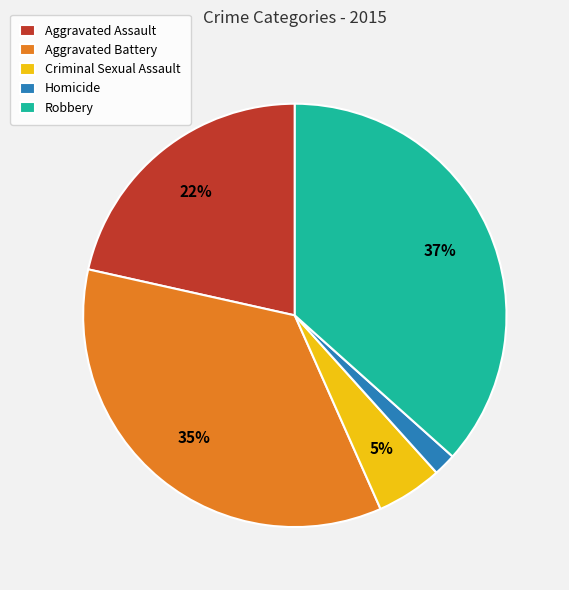

Rank the categories by value from highest to lowest.

Robbery, Aggravated Battery, Aggravated Assault, Criminal Sexual Assault, Homicide